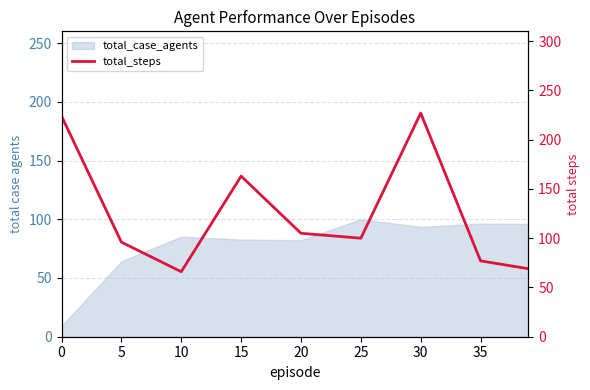

What is the smallest value displayed?

66